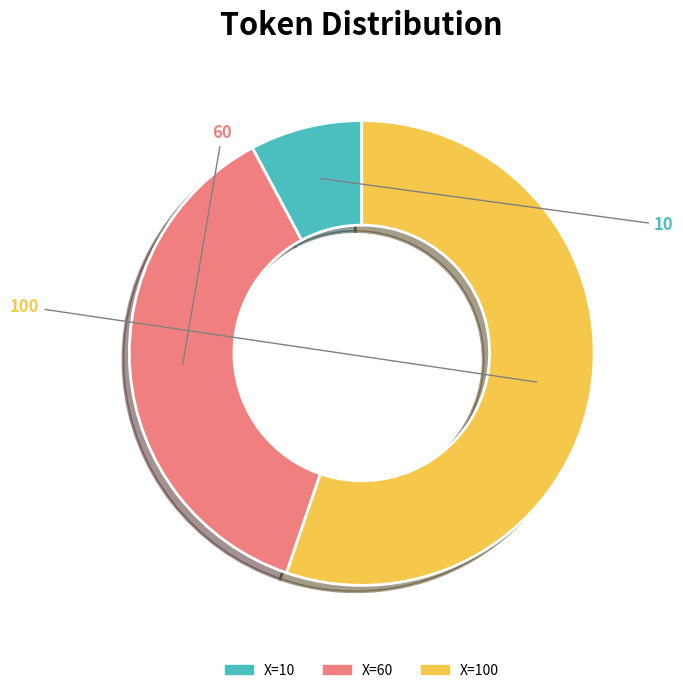

Is there any slice that represents more than half of the pie?

Yes